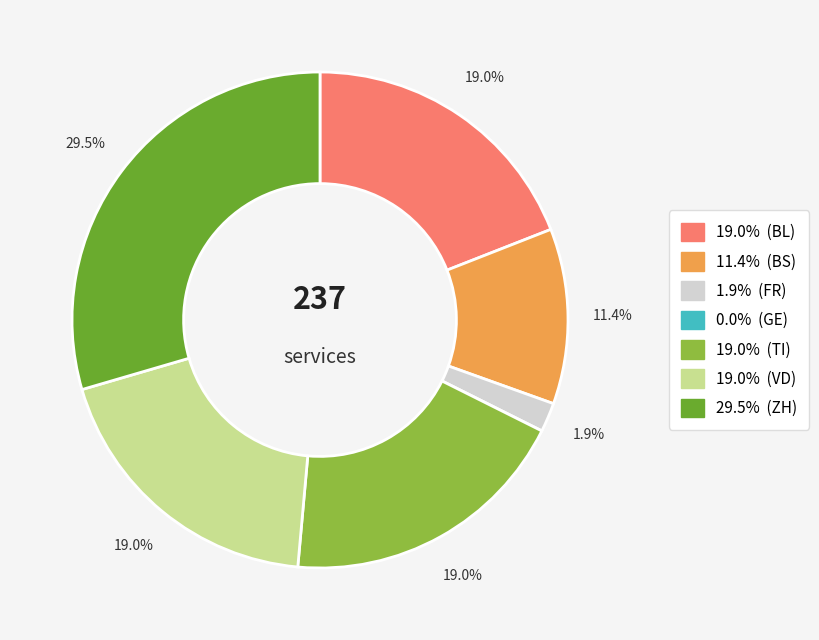

Does any single category account for the majority?

No